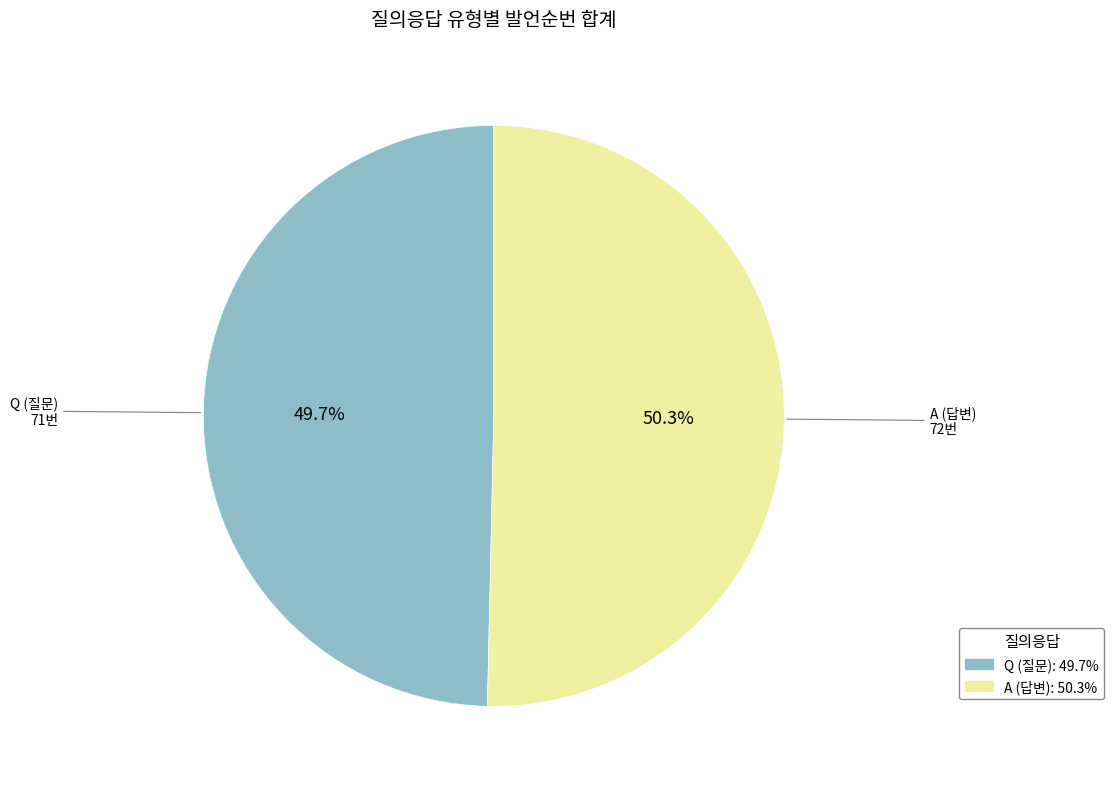

Rank the categories by value from highest to lowest.

A, Q